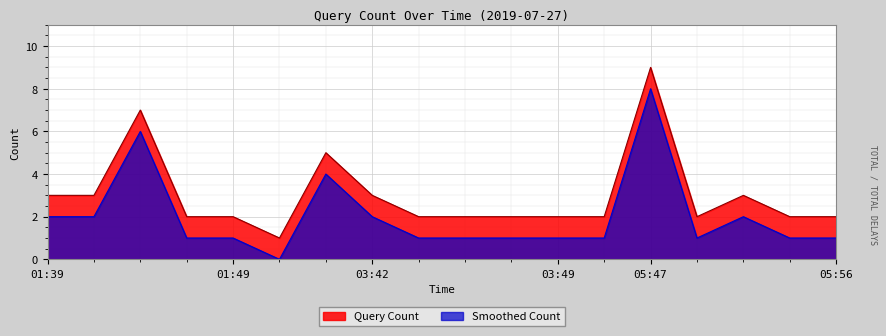

Count the number of data series in this chart.

2